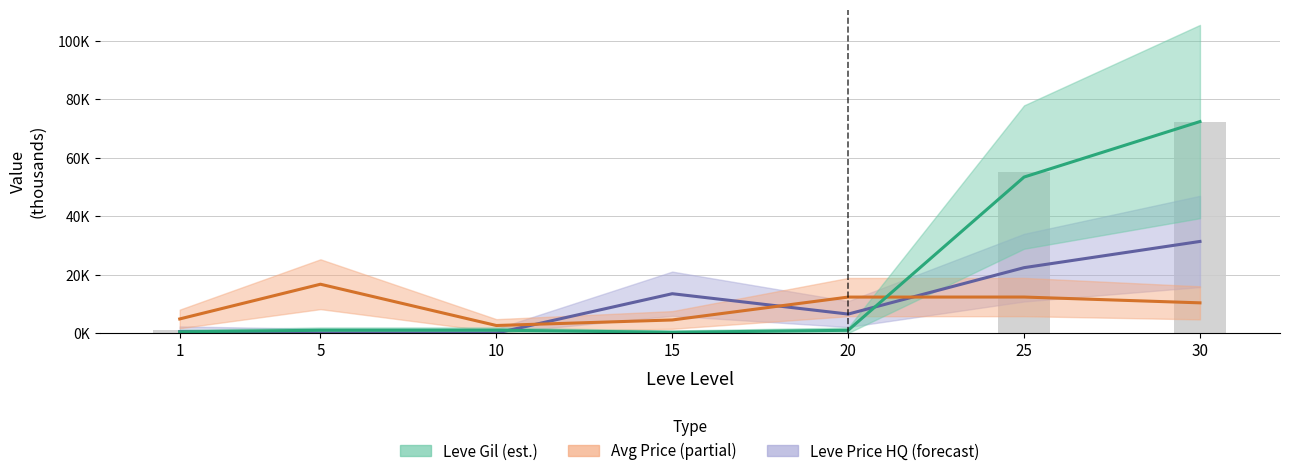

At which category is the sum across all series the highest?

30